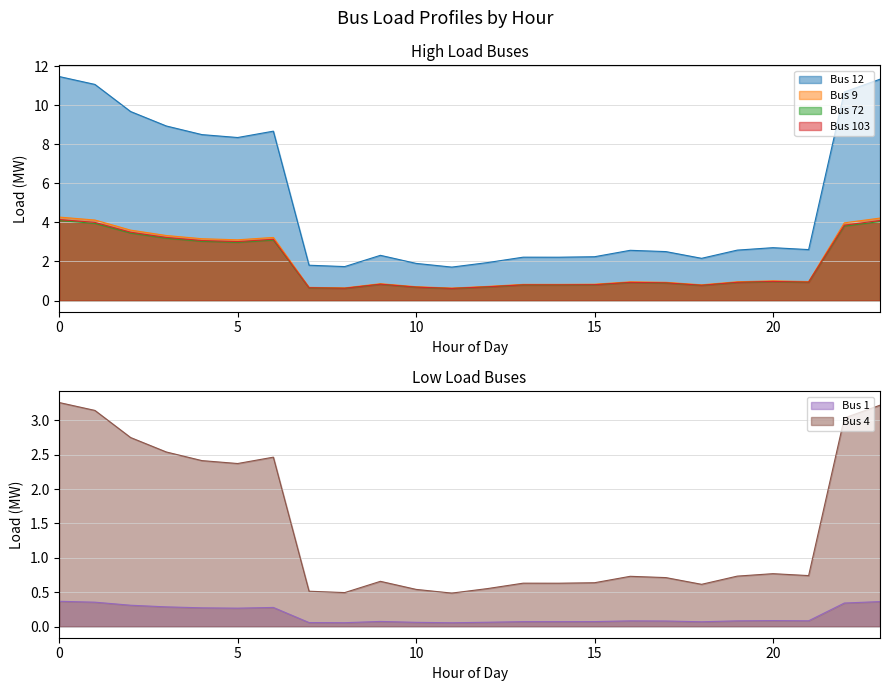

True or false: Bus 103 and Bus 1 cross at least once.

False